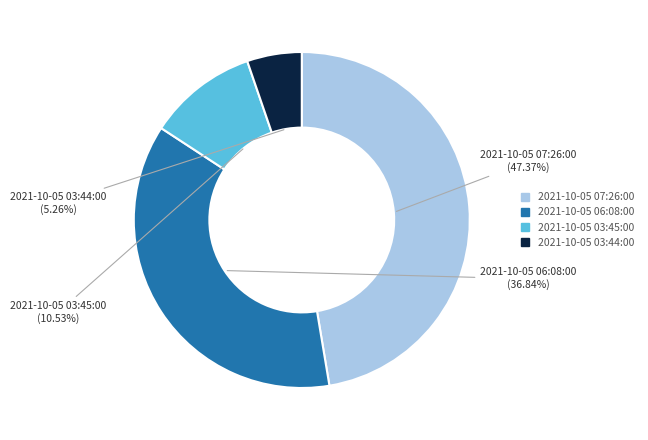

Which has a higher value, 2021-10-05 06:08:00 or 2021-10-05 03:45:00?

2021-10-05 06:08:00